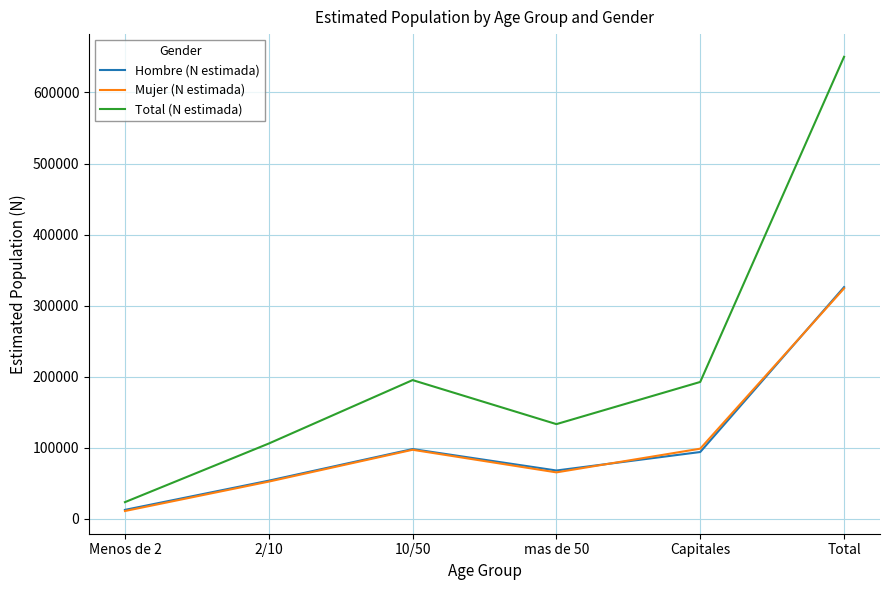

What is the difference between the maximum and minimum values in the Mujer (N estimada) series?

313272